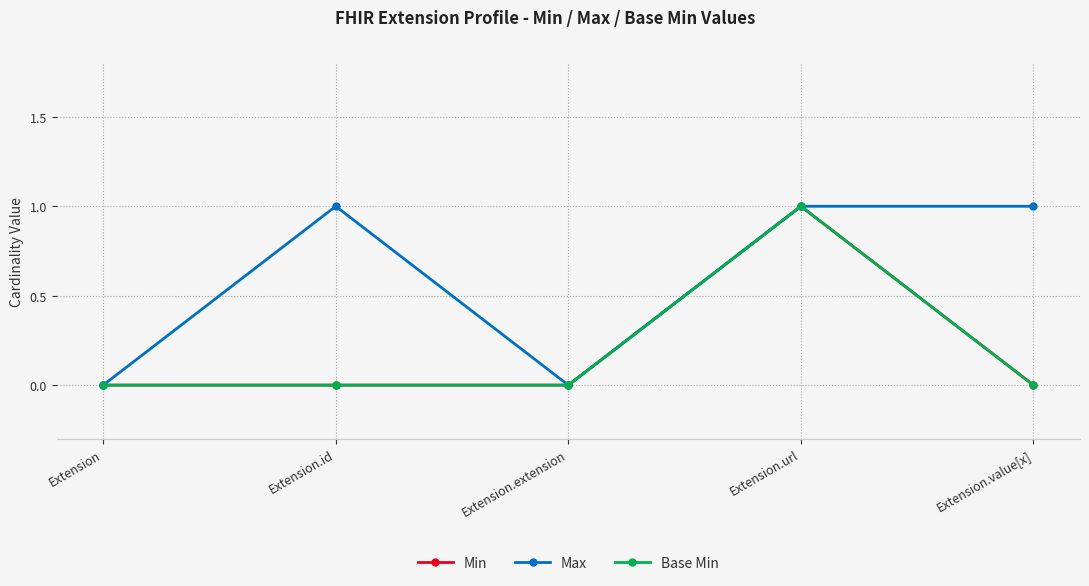

Does the chart have visible grid lines?

Yes